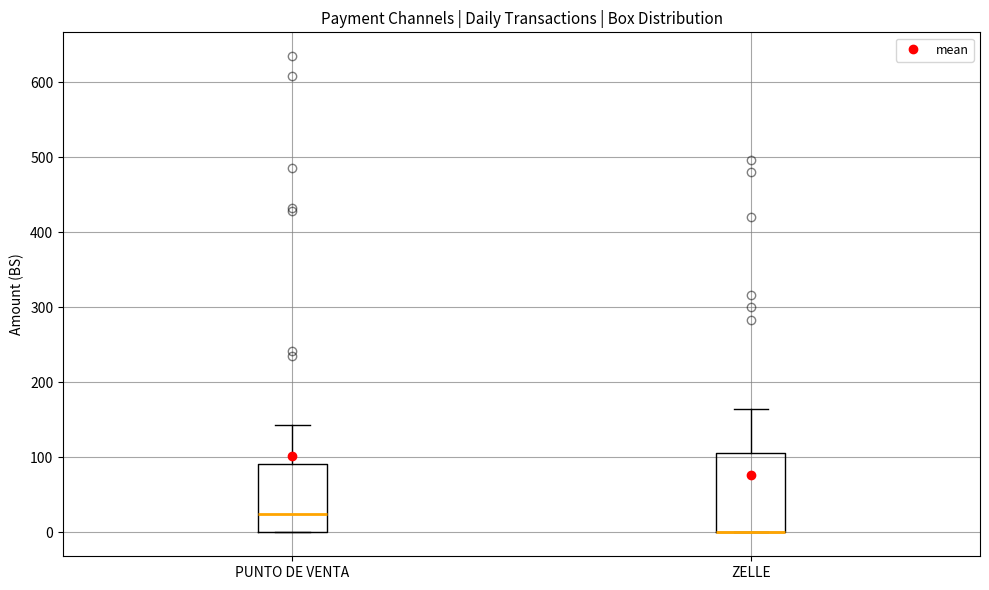

Where is the upper edge of the box for PUNTO DE VENTA on the y-axis? The values are not printed on the chart, so give them approximately, as read against the axis.

90